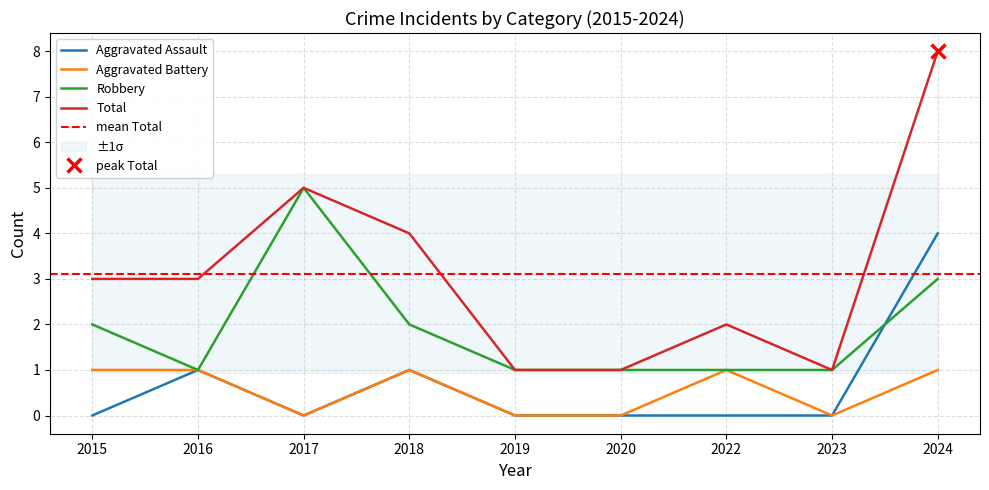

Which category has the highest value across all series?

2024